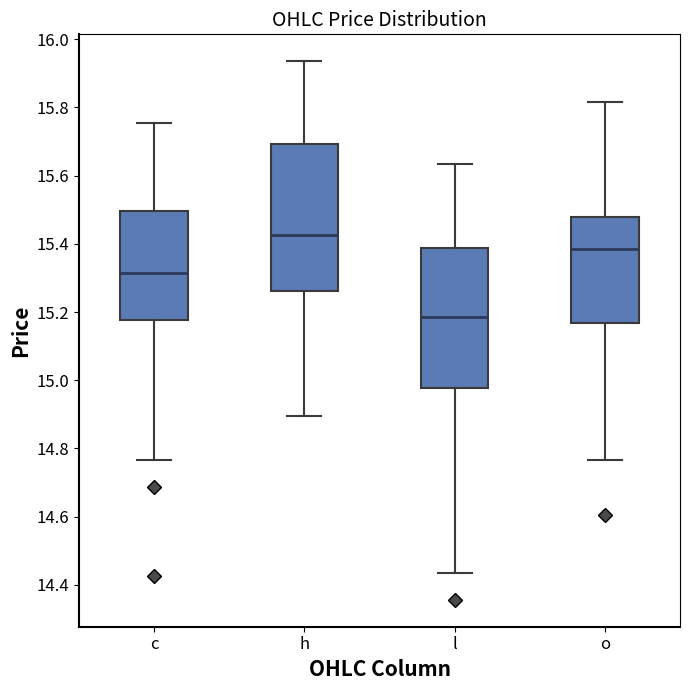

Where does the median line of the box for c sit on the y-axis? The values are not printed on the chart, so give them approximately, as read against the axis.

15.32